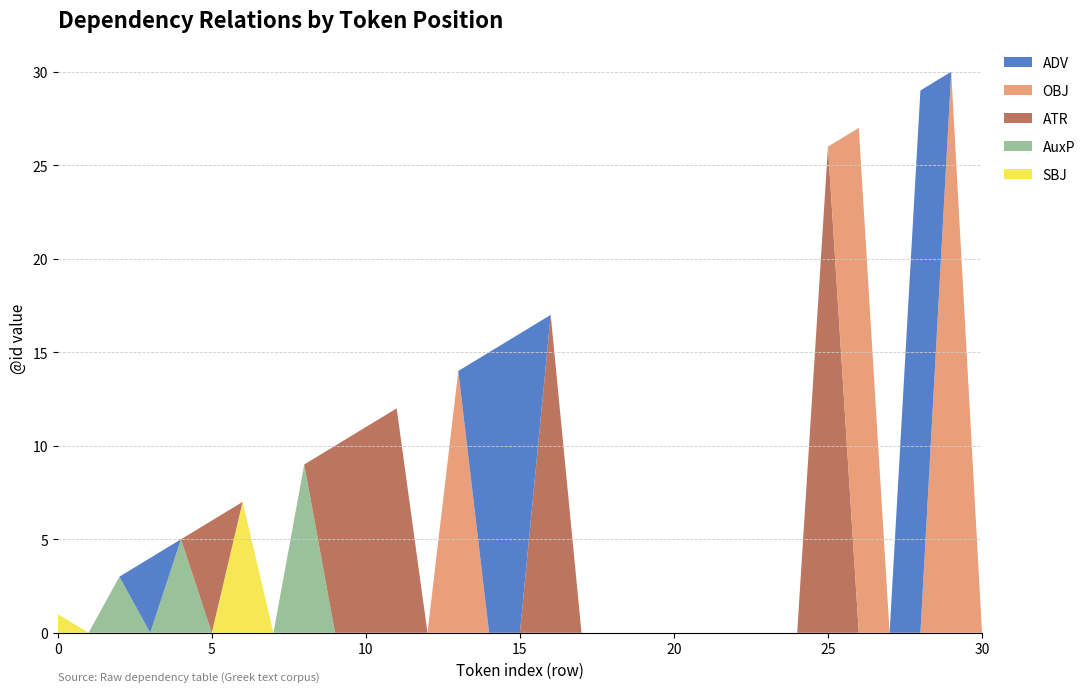

Reading left to right, what are all the values shown in this chart?

SBJ: 1	0	0	0	0	0	7	0	0	0	0	0	0	0	0	0	0	0	0	0	0	0	0	0	0	0	0	0	0	0	0
AuxP: 0	0	3	0	5	0	0	0	9	0	0	0	0	0	0	0	0	0	0	0	0	0	0	0	0	0	0	0	0	0	0
ATR: 0	0	0	0	0	6	0	0	0	10	11	12	0	0	0	0	17	0	0	0	0	0	0	0	0	26	0	0	0	0	0
OBJ: 0	0	0	0	0	0	0	0	0	0	0	0	0	14	0	0	0	0	0	0	0	0	0	0	0	0	27	0	0	30	0
ADV: 0	0	0	4	0	0	0	0	0	0	0	0	0	0	15	16	0	0	0	0	0	0	0	0	0	0	0	0	29	0	0